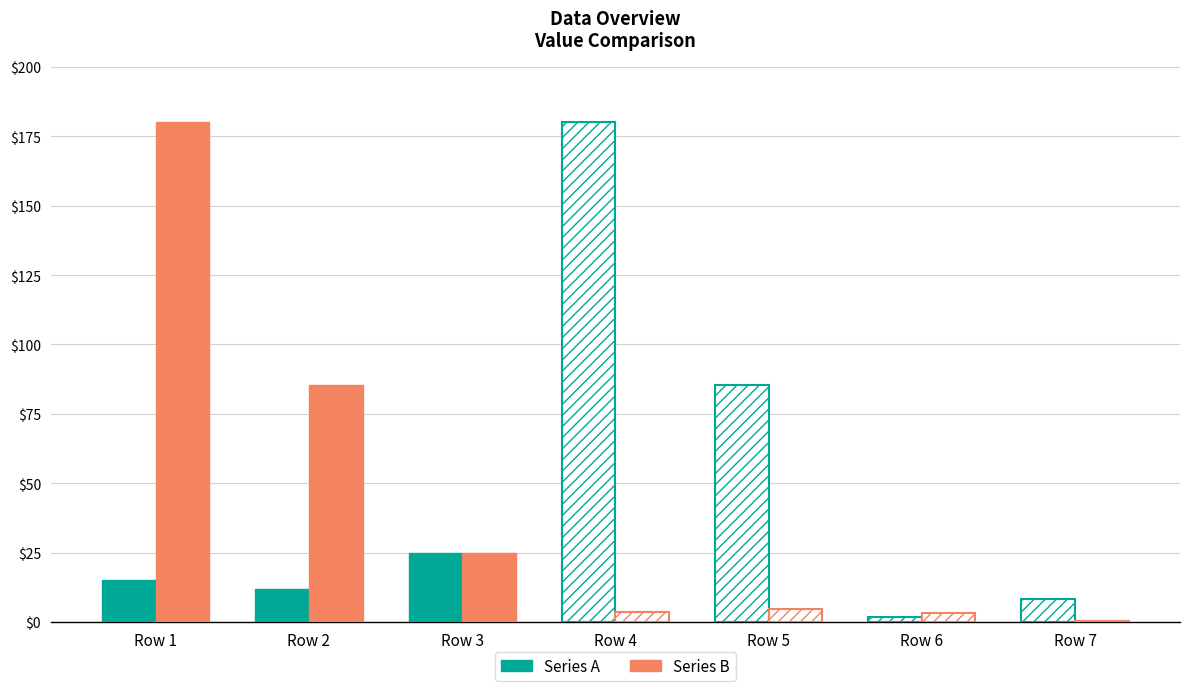

Which series has the largest range (max minus min)?

Series B